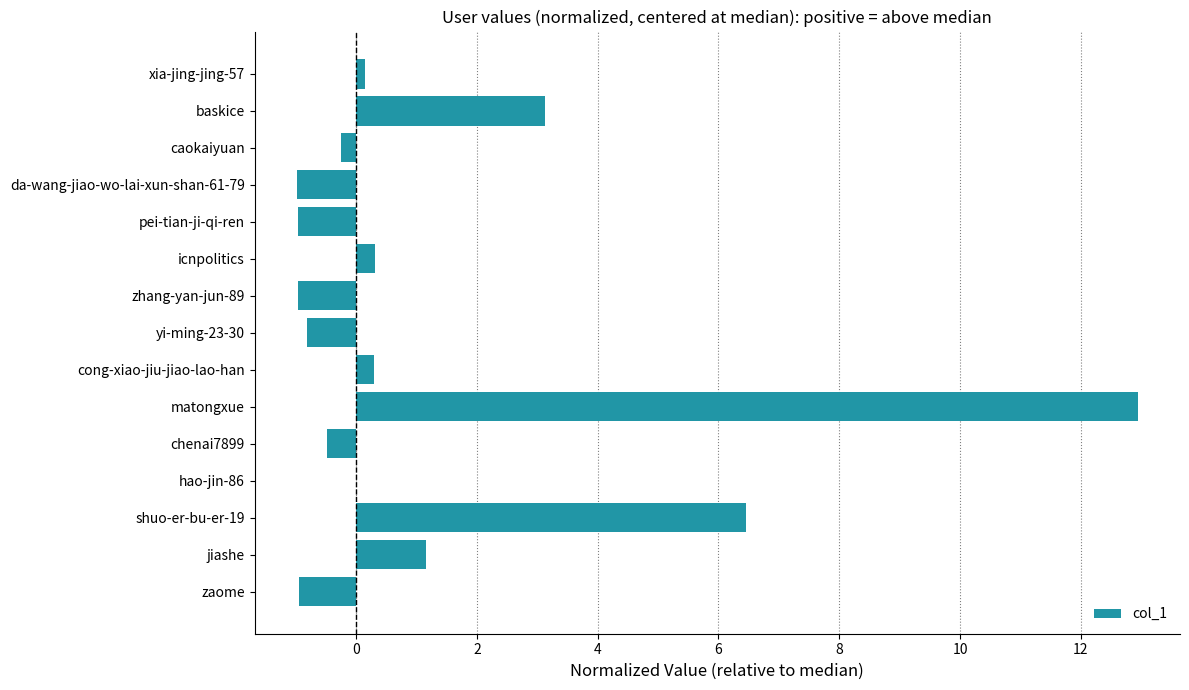

Read the value at zaome.

-0.9